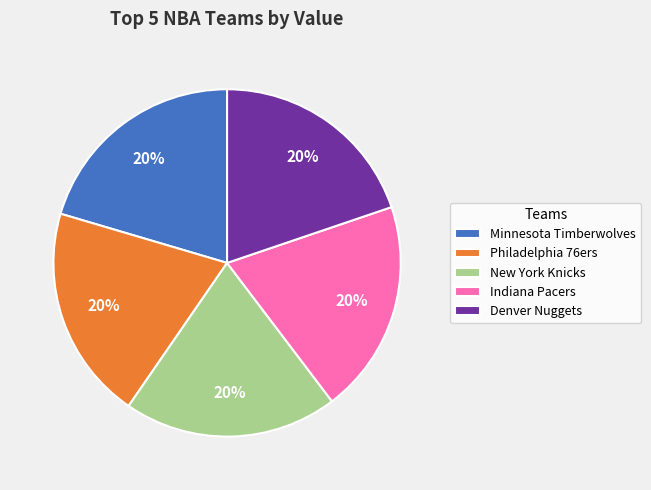

Approximately how many times larger is the value at Minnesota Timberwolves compared to Denver Nuggets?

1.0